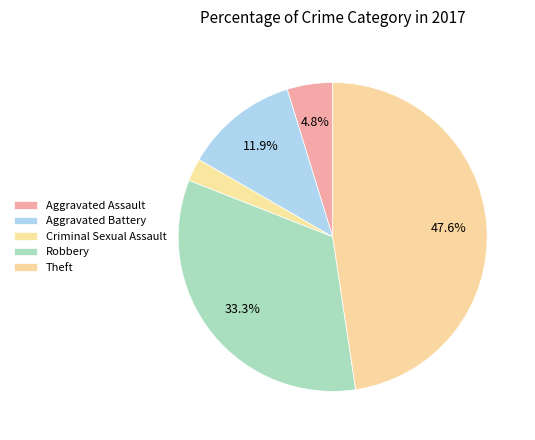

Which category has the smallest portion of the pie?

Criminal Sexual Assault